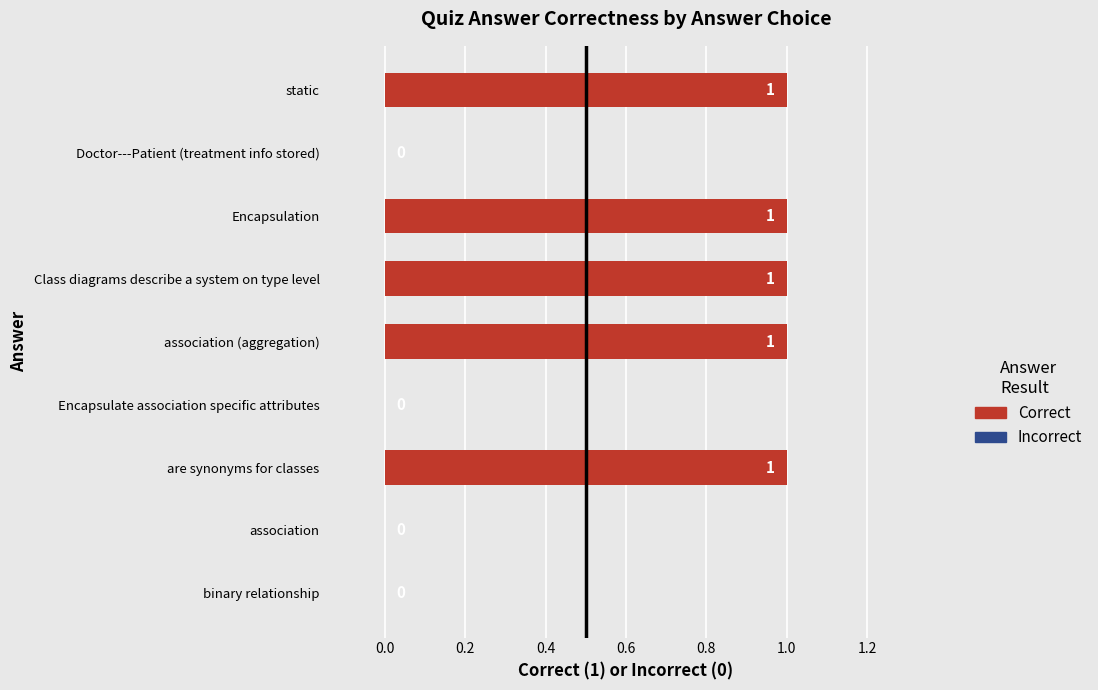

What is the maximum value shown in the chart?

1